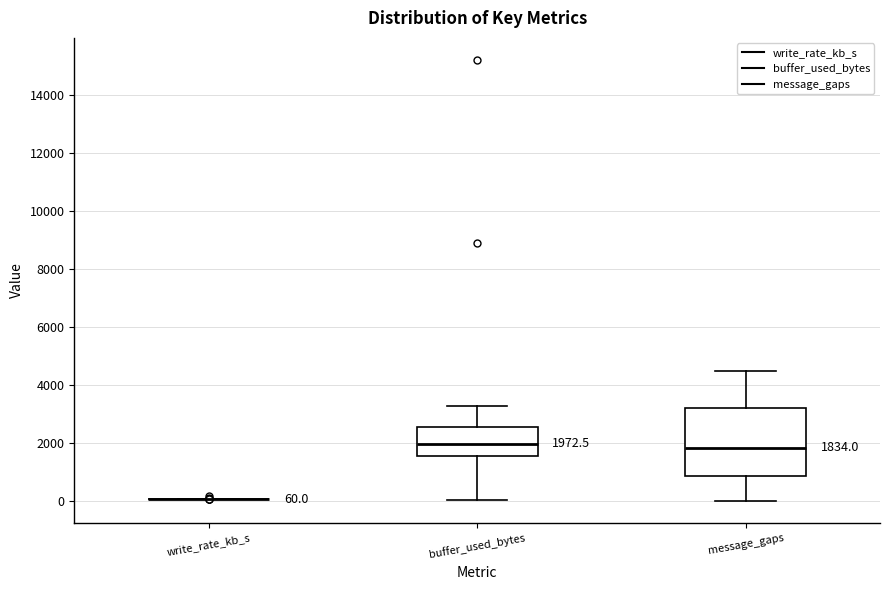

Comparing the boxes themselves (not the whiskers), which one is the tallest?

message_gaps